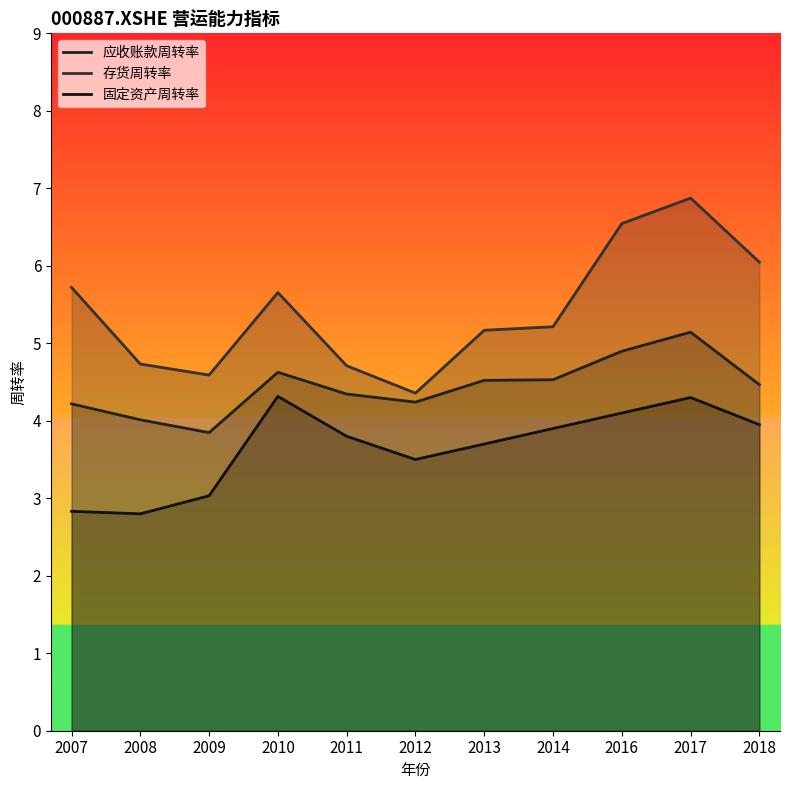

How many categories are shown in the chart?

11